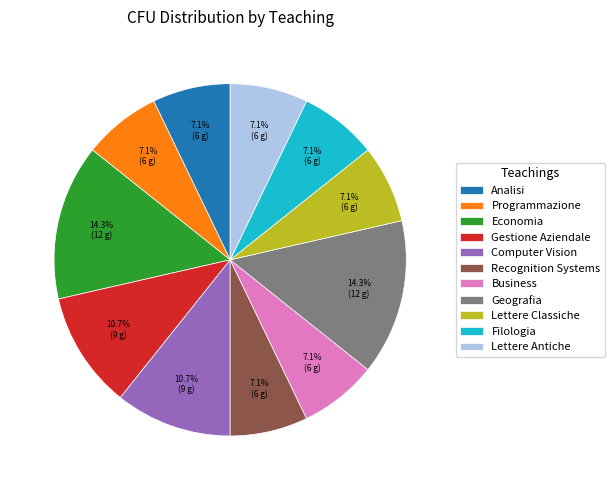

To the nearest percent, what is the difference between the Gestione Aziendale and Economia slice percentages?

4%